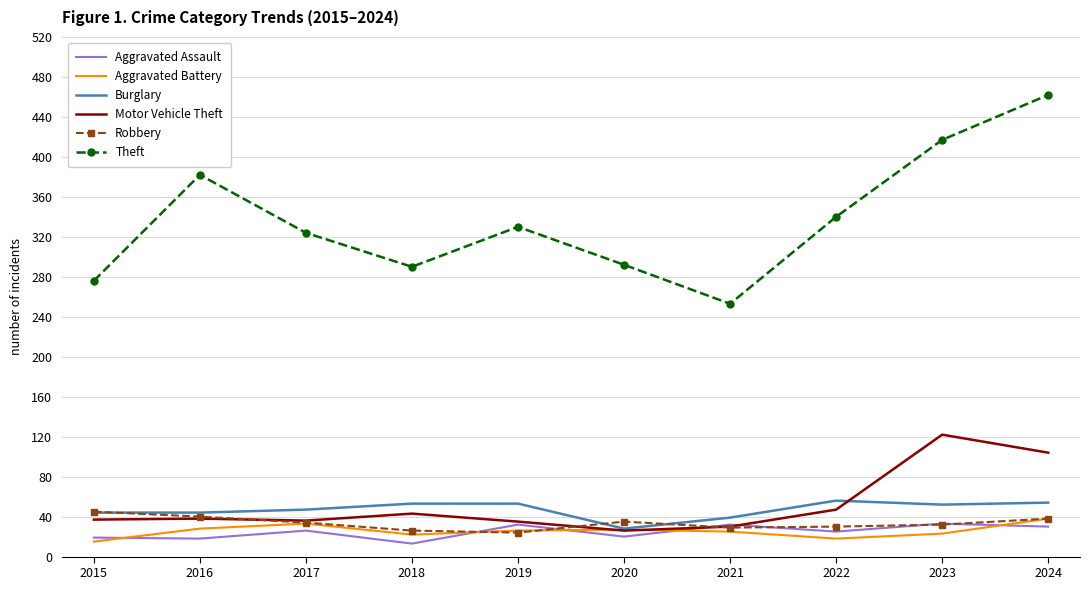

What is the minimum value for Aggravated Assault?

13